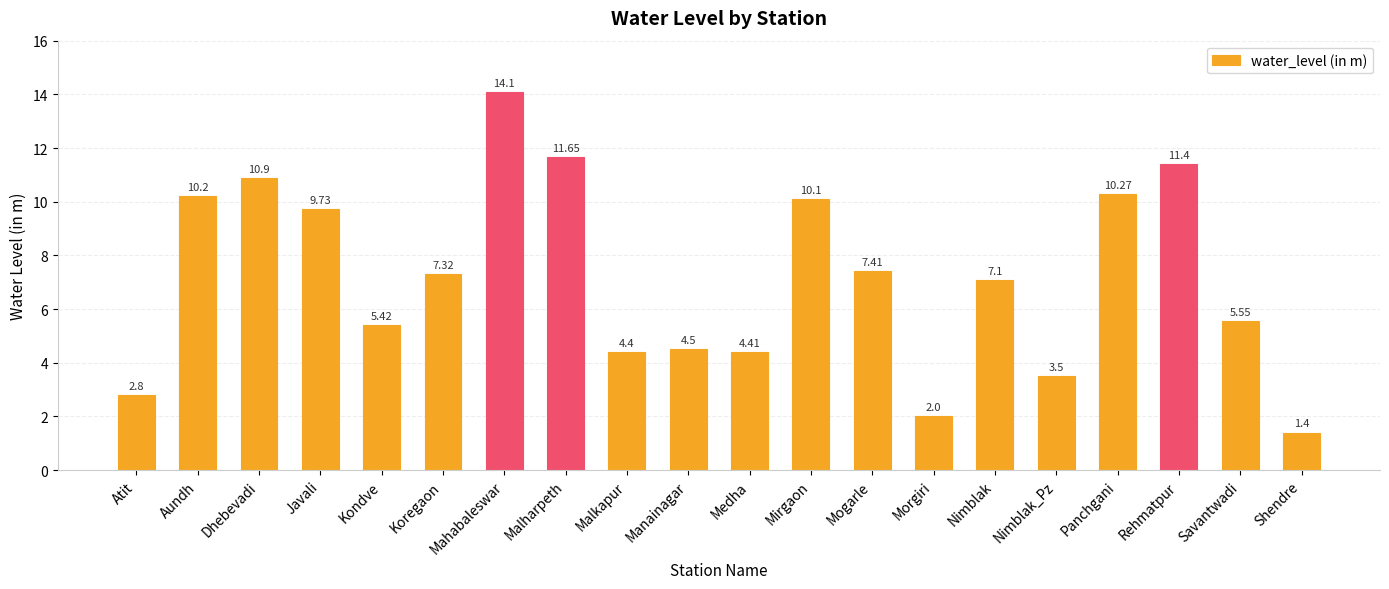

Rank the categories by value from lowest to highest.

Shendre, Morgiri, Atit, Nimblak_Pz, Malkapur, Medha, Manainagar, Kondve, Savantwadi, Nimblak, Koregaon, Mogarle, Javali, Mirgaon, Aundh, Panchgani, Dhebevadi, Rehmatpur, Malharpeth, Mahabaleswar